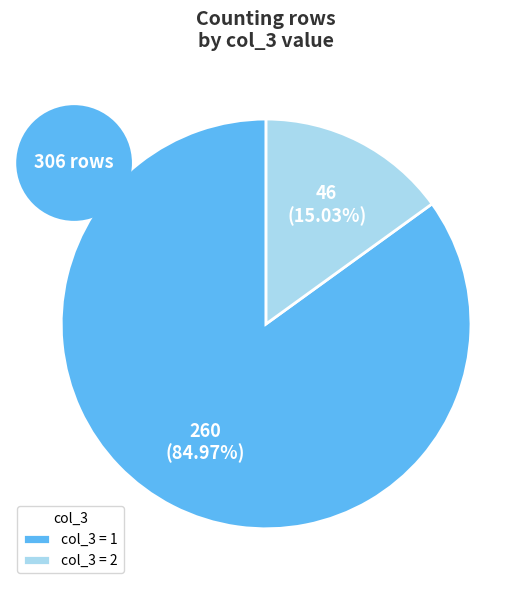

To the nearest percent, what is the average slice percentage?

50%